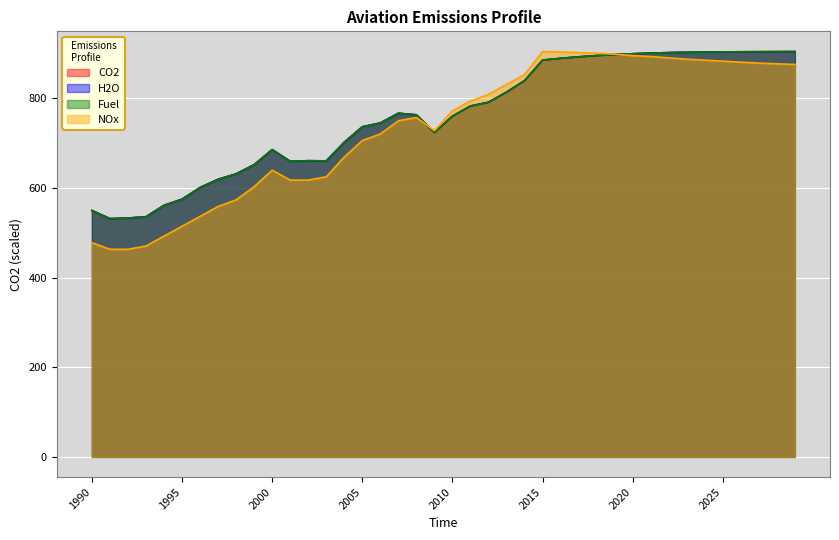

Reading right to left, what are all the values shown in this chart?

CO2: 904.1	904.0	903.9	903.7	903.5	903.2	902.6	901.9	900.8	899.4	897.5	895.2	892.4	889.1	885.1	839.2	813.6	791.1	782.7	760.1	723.6	763.0	766.6	744.9	736.4	701.9	660.3	660.7	659.4	685.5	651.8	631.4	619.2	600.9	574.9	561.2	535.7	532.8	531.5	549.6
H2O: 904.1	904.0	903.9	903.7	903.5	903.2	902.6	901.8	900.8	899.3	897.5	895.2	892.4	889.1	885.1	839.2	813.6	791.1	782.7	760.1	723.6	763.0	766.6	744.9	736.4	701.9	660.3	660.7	659.4	685.5	651.8	631.4	619.2	600.9	574.9	561.2	535.7	532.8	531.5	549.6
Fuel: 904.1	904.0	903.9	903.7	903.5	903.2	902.6	901.9	900.8	899.4	897.5	895.2	892.4	889.1	885.1	839.3	813.7	791.3	782.7	760.0	723.6	763.1	766.6	744.8	736.3	701.8	660.4	660.7	659.5	685.4	651.9	631.4	619.0	601.0	574.8	561.2	535.6	532.8	531.5	549.5
NOx: 875.5	876.9	878.4	880.6	882.8	885.0	887.2	890.2	893.1	895.3	898.2	900.5	901.9	903.4	904.1	852.7	830.6	808.6	793.9	771.8	727.7	757.1	749.8	720.4	705.7	668.9	624.8	617.5	617.5	639.5	602.8	573.4	558.6	536.6	514.5	492.5	470.4	463.1	463.1	477.8